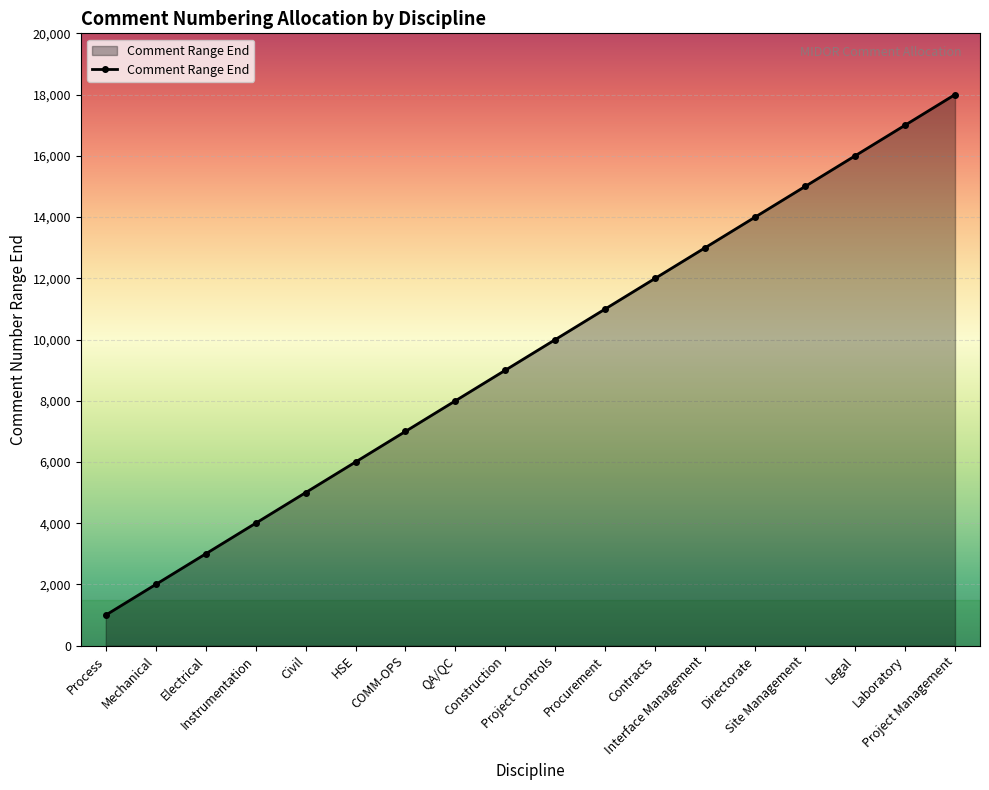

Rank the categories by value from highest to lowest.

Project Management, Laboratory, Legal, Site Management, Directorate, Interface Management, Contracts, Procurement, Project Controls, Construction, QA/QC, COMM-OPS, HSE, Civil, Instrumentation, Electrical, Mechanical, Process